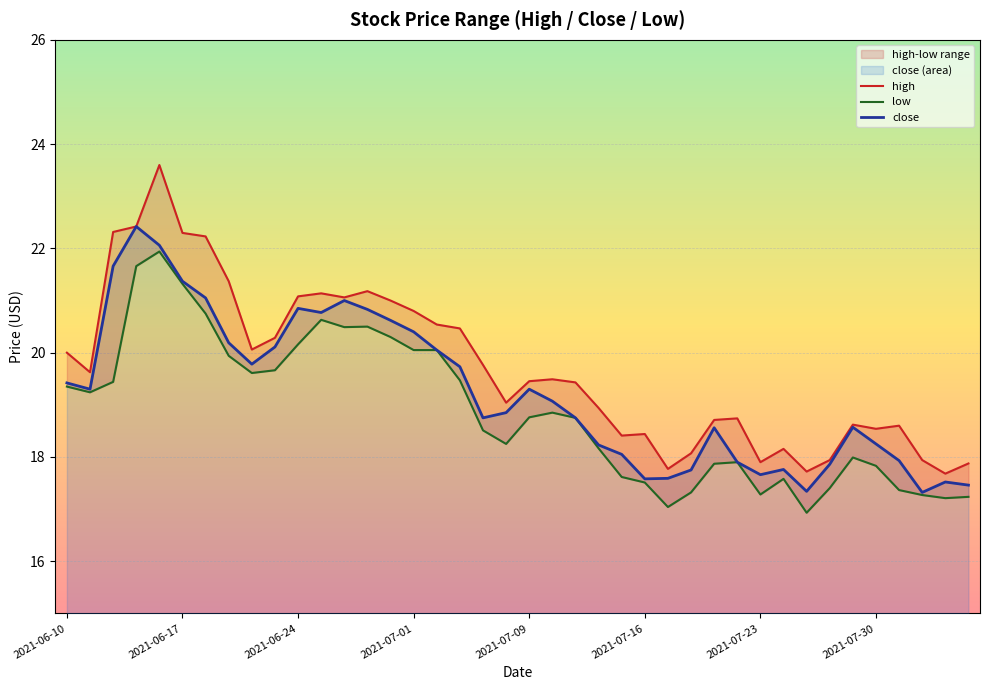

Is it true that close equals 20.1 at 16?

True